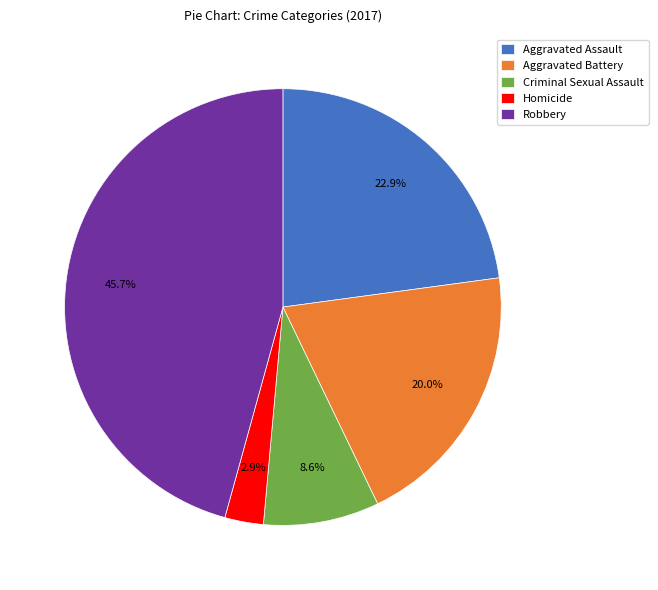

Is there a majority slice in this chart?

No